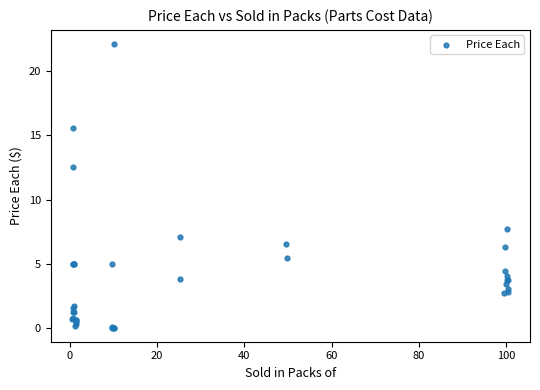

What Y value in the scatter plot is closest to 11?

12.6